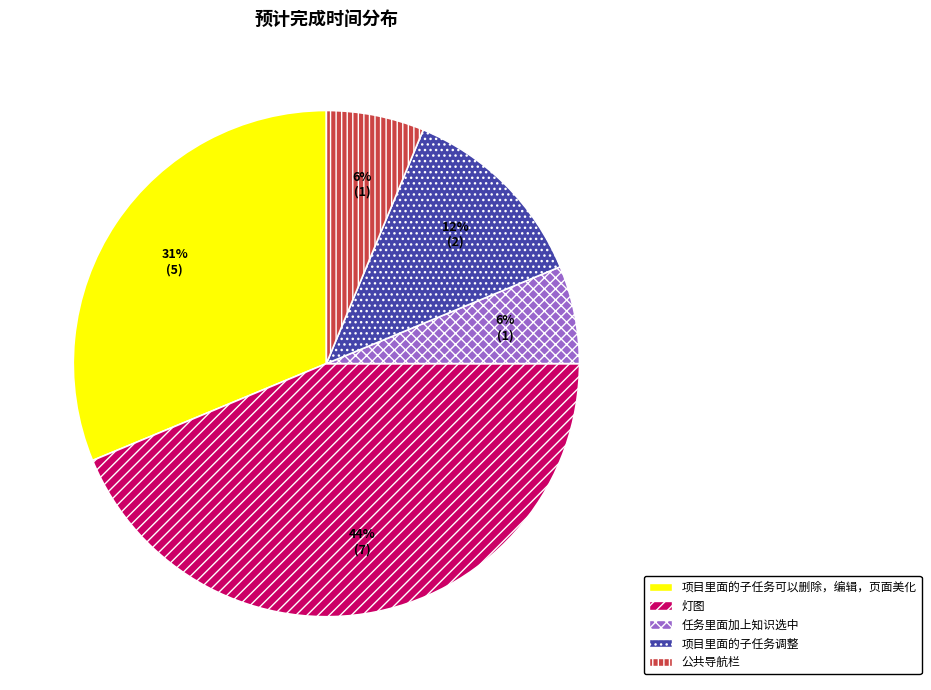

Do 项目里面的子任务可以删除，编辑，页面美化 and 公共导航栏 together represent more than half of the pie?

No